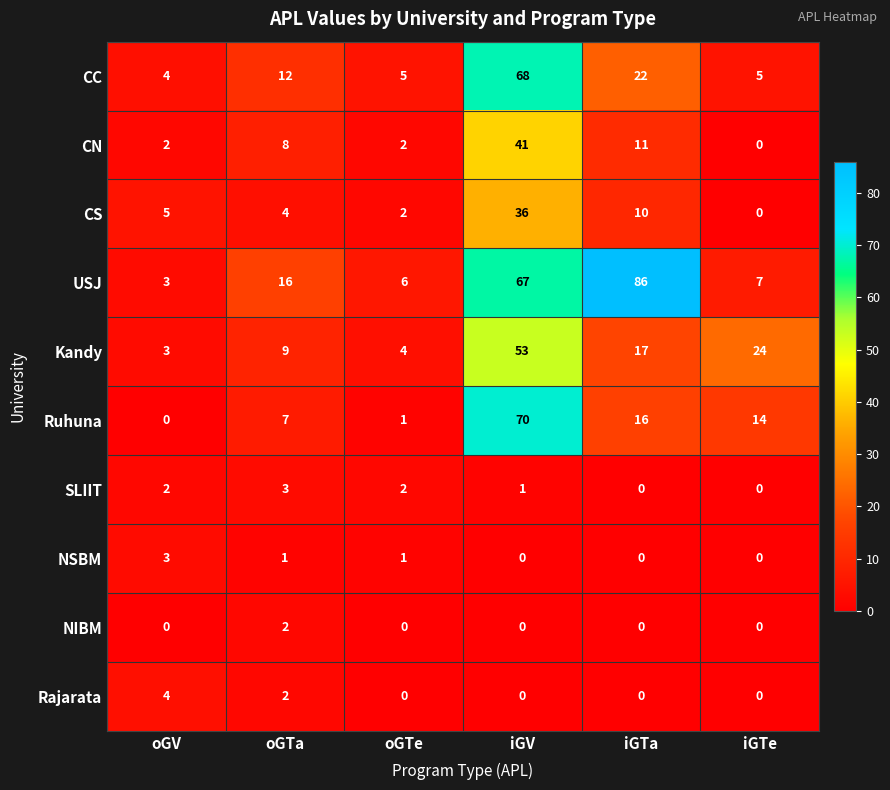

Read the Ruhuna value at iGTa, to the nearest 10.

20